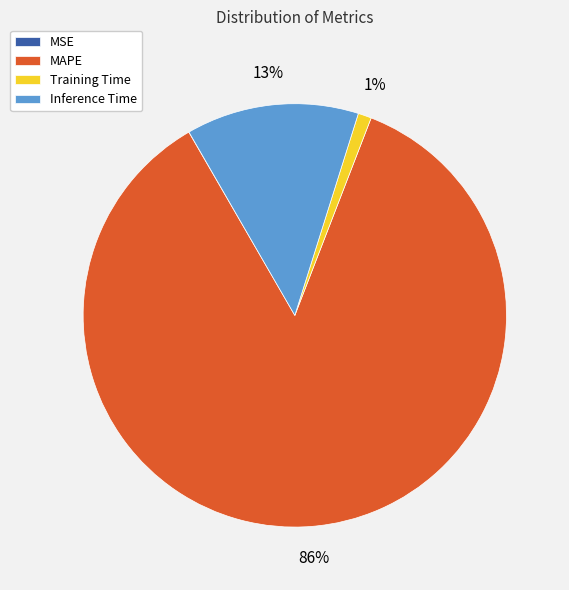

To the nearest percent, what is the difference between the largest and smallest slice percentages?

86%